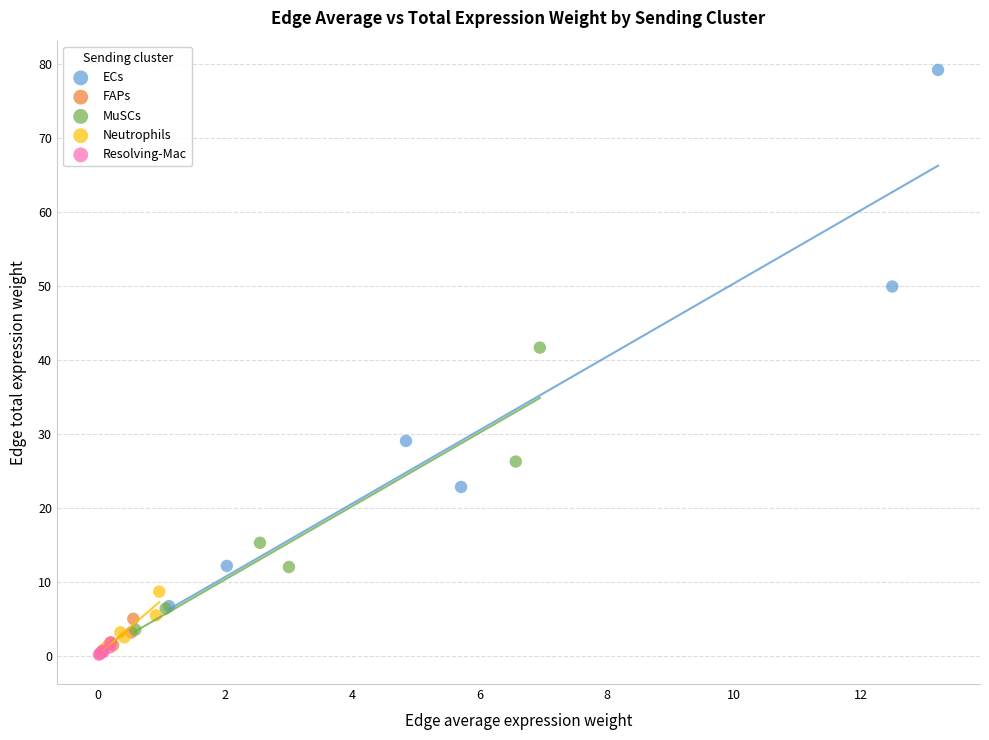

Which series has the largest Y range (max minus min)?

ECs